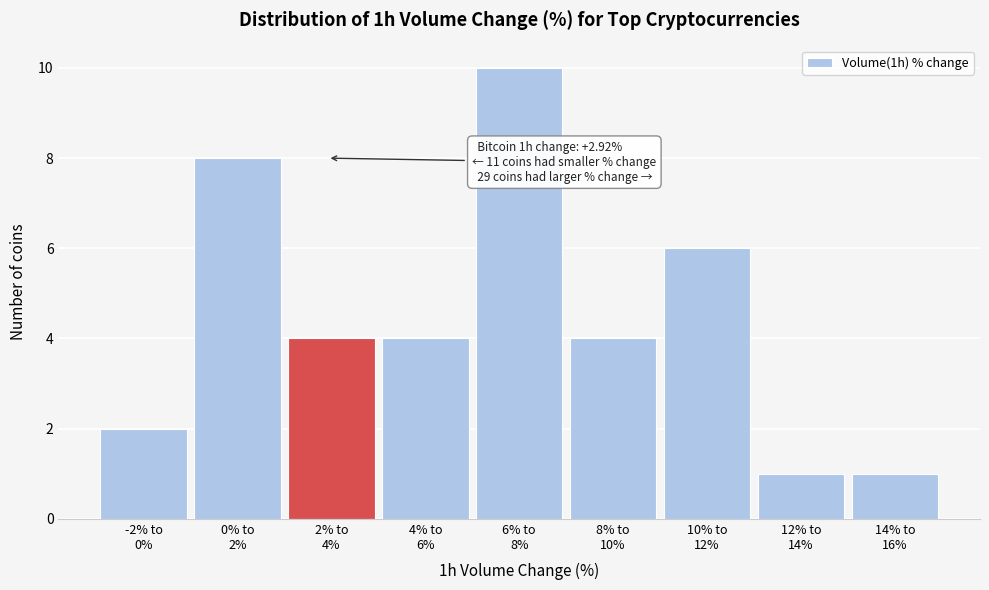

Reading right to left, list all the values displayed in this chart.

1	1	6	4	10	4	4	8	2